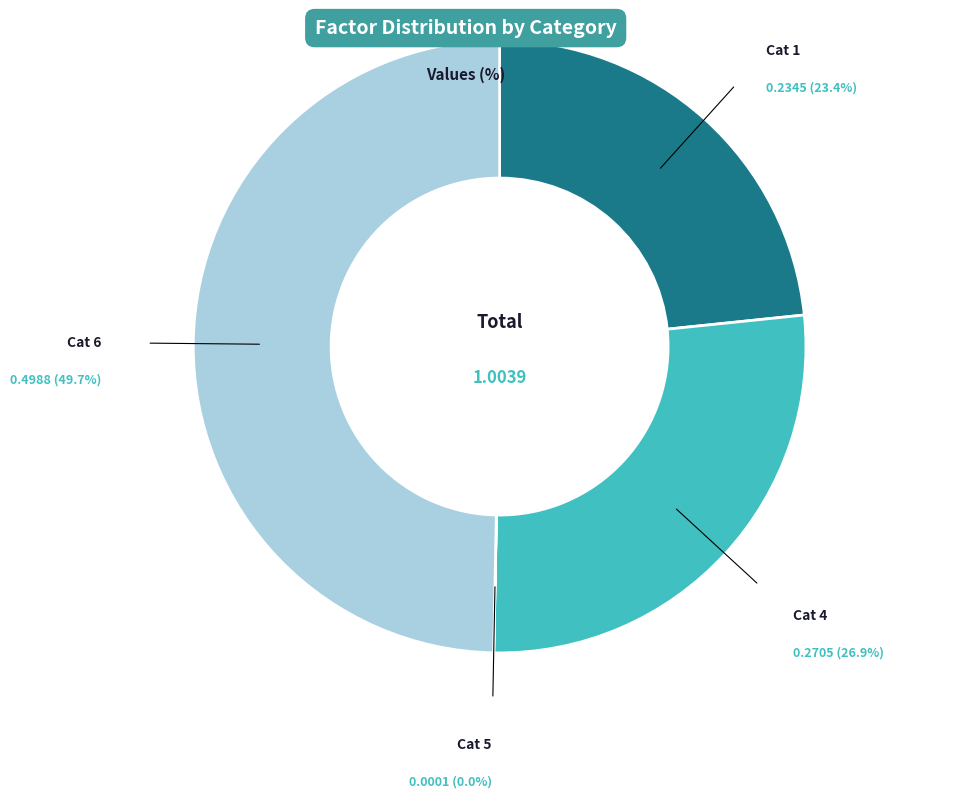

Is there a majority slice in this chart?

No